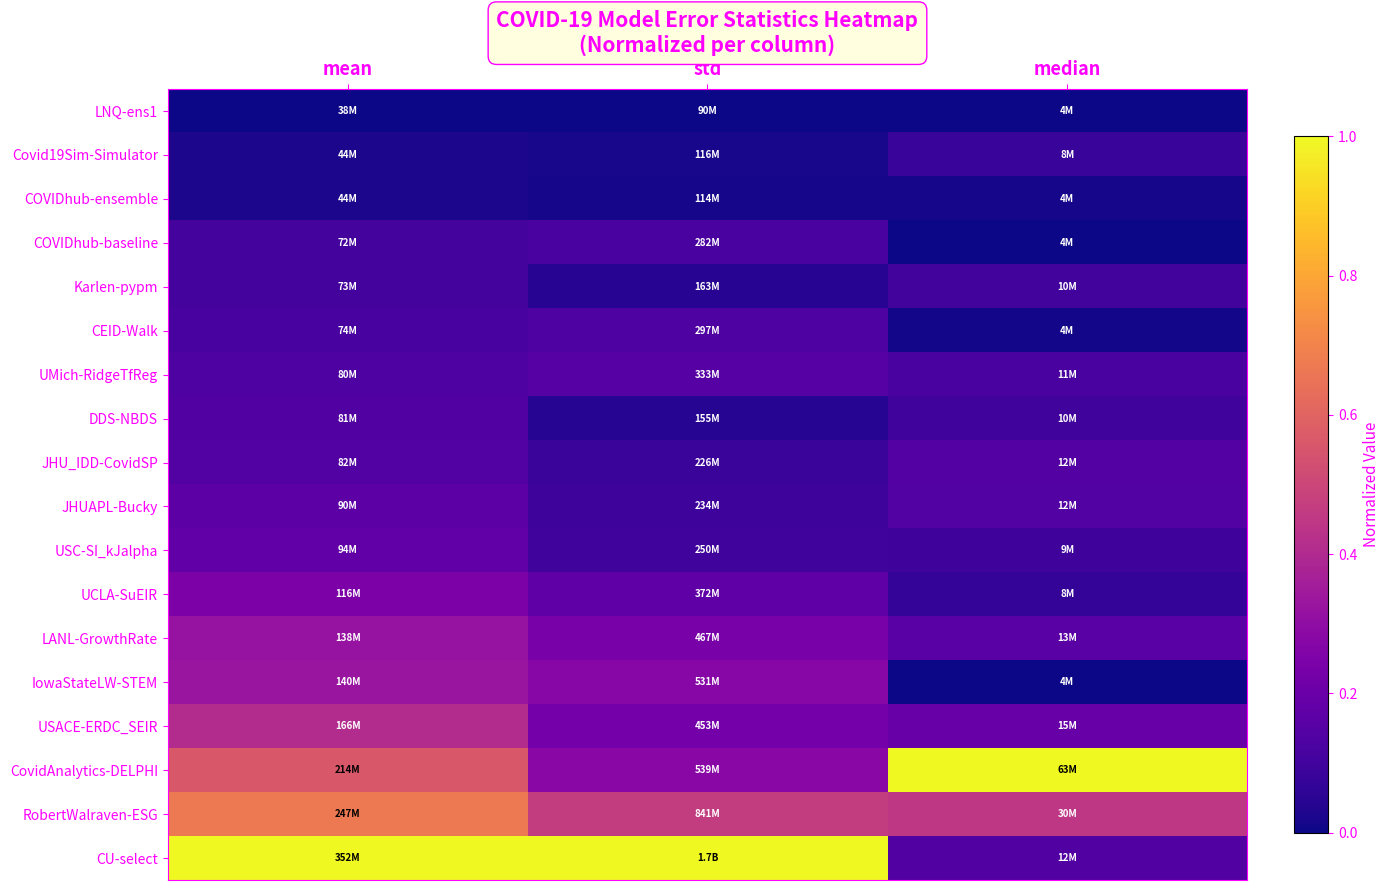

At which category is the sum across all series the highest?

mean